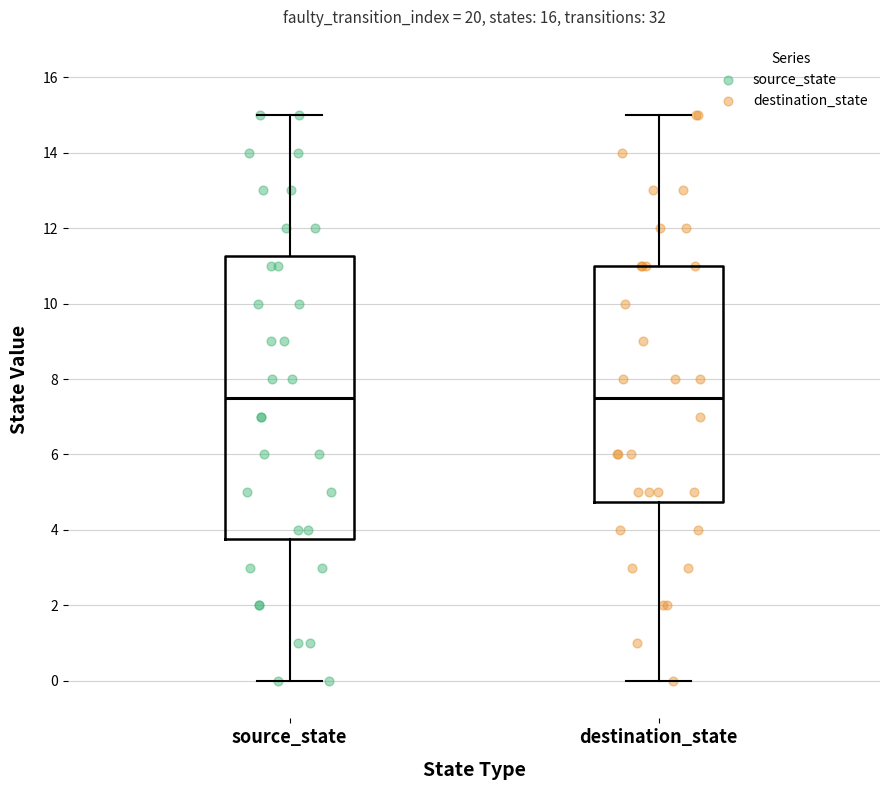

Reading left to right, transcribe this box plot: for each box, give where its median line is, the range the box spans, and where its two whiskers end, as read against the y-axis. The values are not printed on the chart, so give them approximately, as read against the axis.

source_state: median 7.6, box 3.8 to 11.2, whiskers 0.0 to 15.0
destination_state: median 7.6, box 4.8 to 11.0, whiskers 0.0 to 15.0